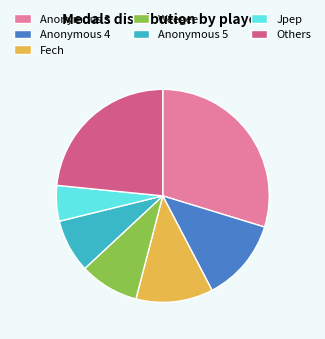

Which has a higher value, Weegee or Jpep?

Weegee